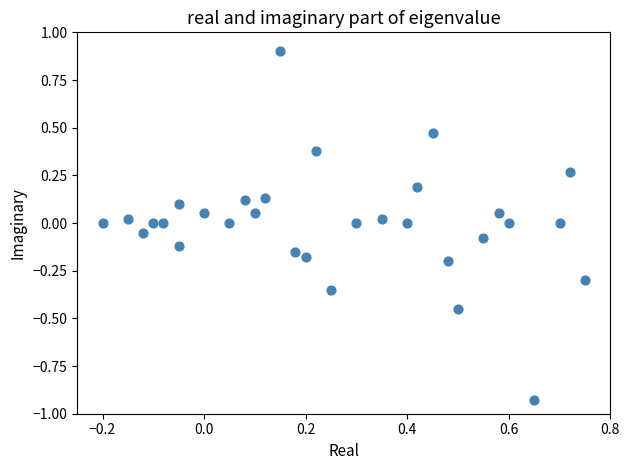

What is the range of X values (max minus min)?

0.9